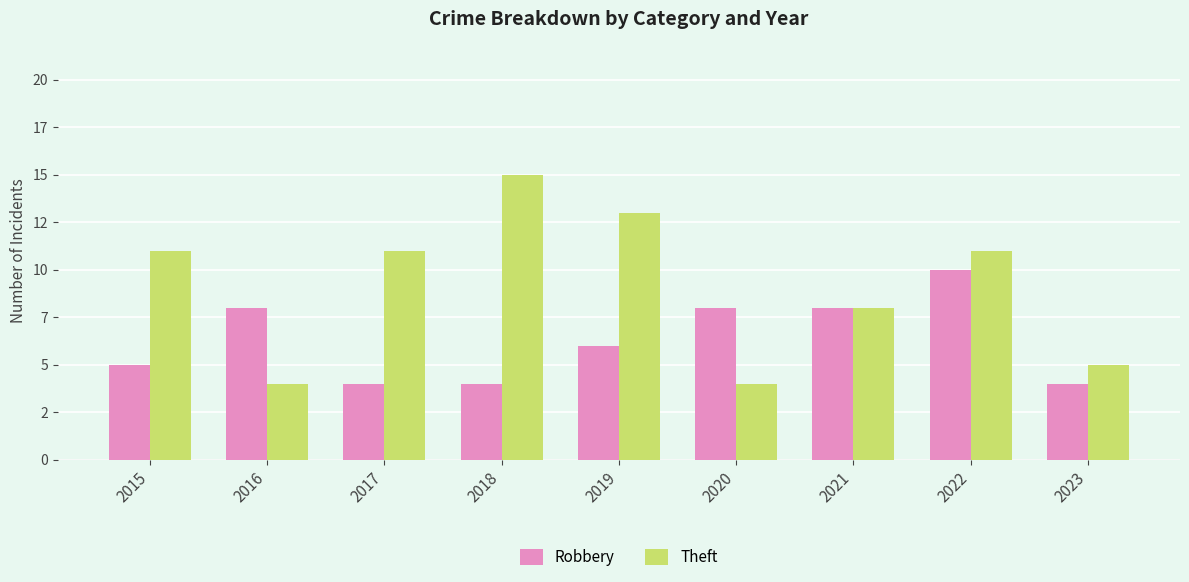

What are all the series names shown in the legend?

Robbery, Theft